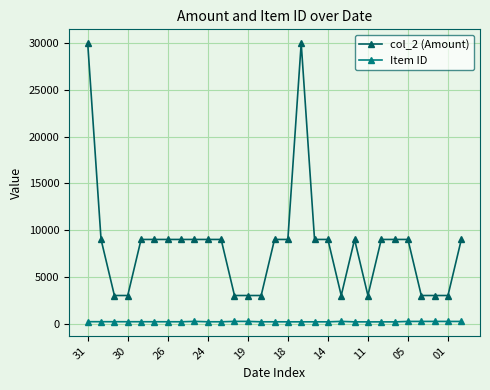

What is the value of the Item ID point at the 6th from the left?

192